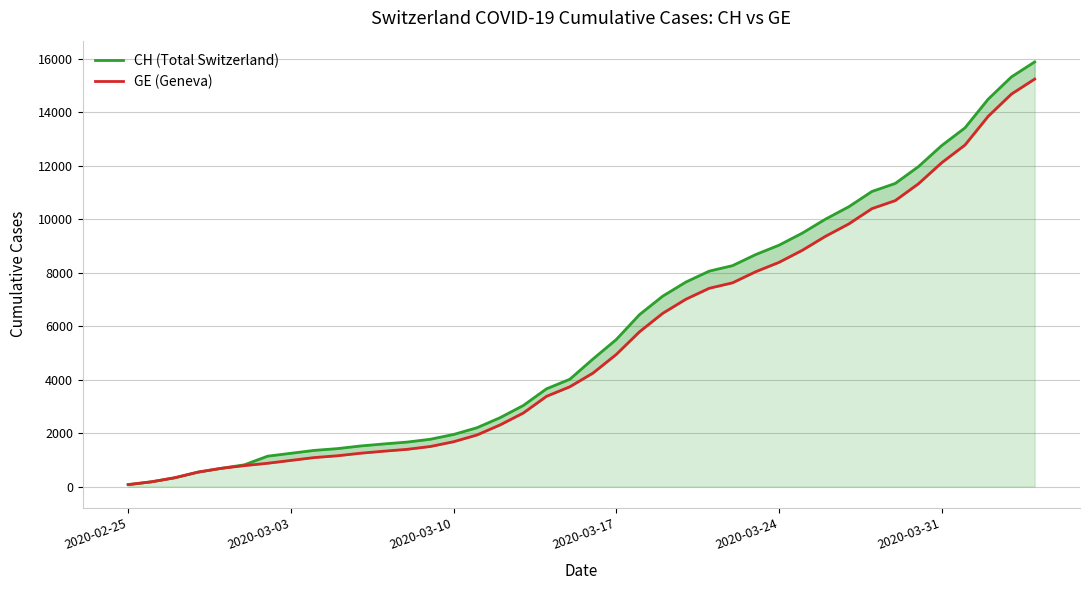

List the series in order of their overall mean, highest first.

CH (Total Switzerland), GE (Geneva)